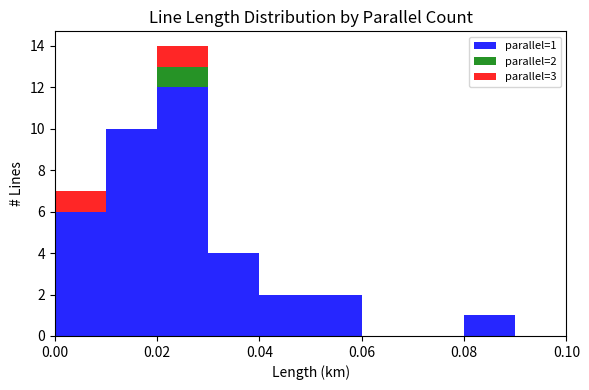

Are the bars horizontal?

No